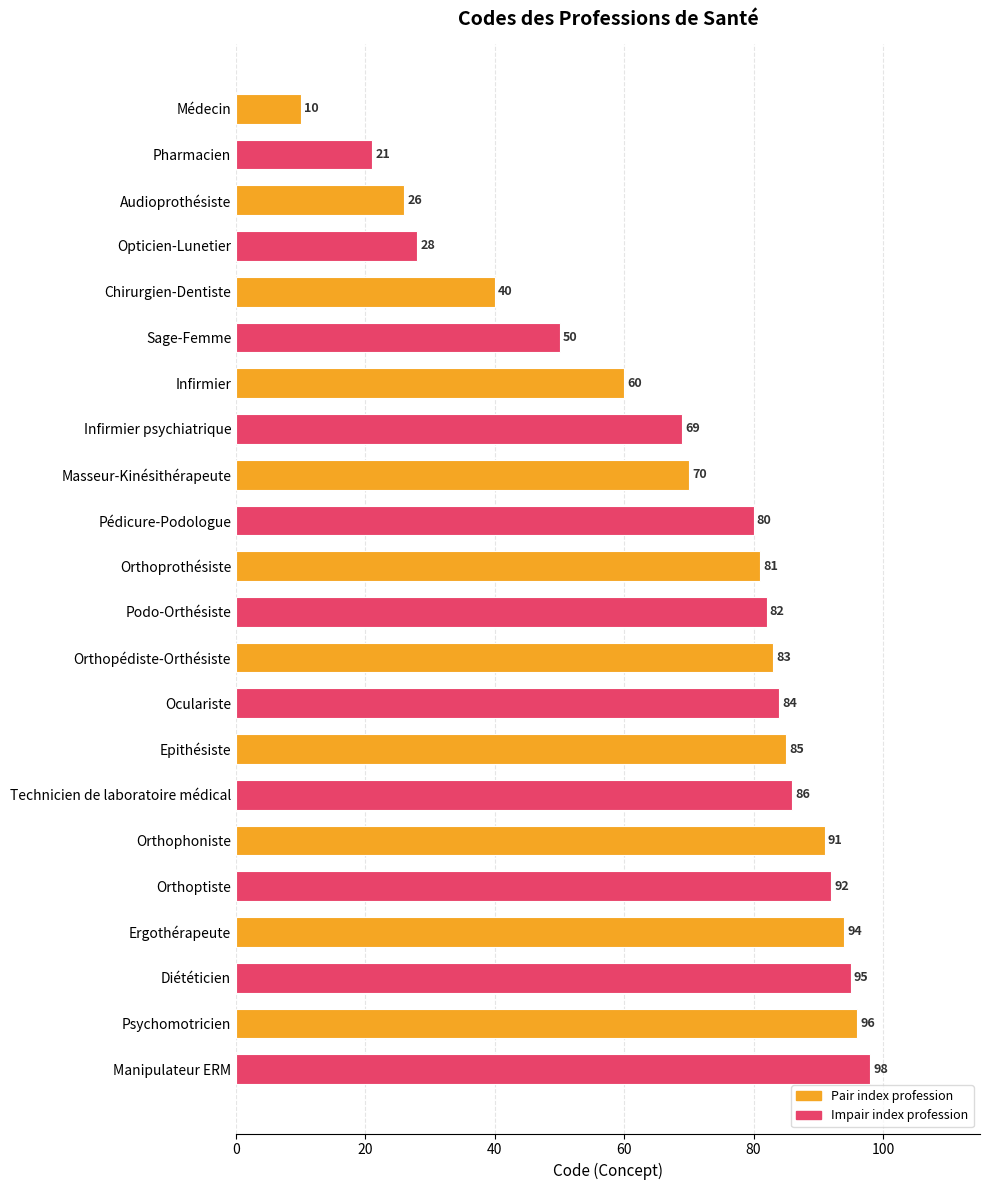

Reading bottom to top, what are all the values shown in this chart?

Manipulateur ERM=98	Psychomotricien=96	Diététicien=95	Ergothérapeute=94	Orthoptiste=92	Orthophoniste=91	Technicien de laboratoire médical=86	Epithésiste=85	Oculariste=84	Orthopédiste-Orthésiste=83	Podo-Orthésiste=82	Orthoprothésiste=81	Pédicure-Podologue=80	Masseur-Kinésithérapeute=70	Infirmier psychiatrique=69	Infirmier=60	Sage-Femme=50	Chirurgien-Dentiste=40	Opticien-Lunetier=28	Audioprothésiste=26	Pharmacien=21	Médecin=10